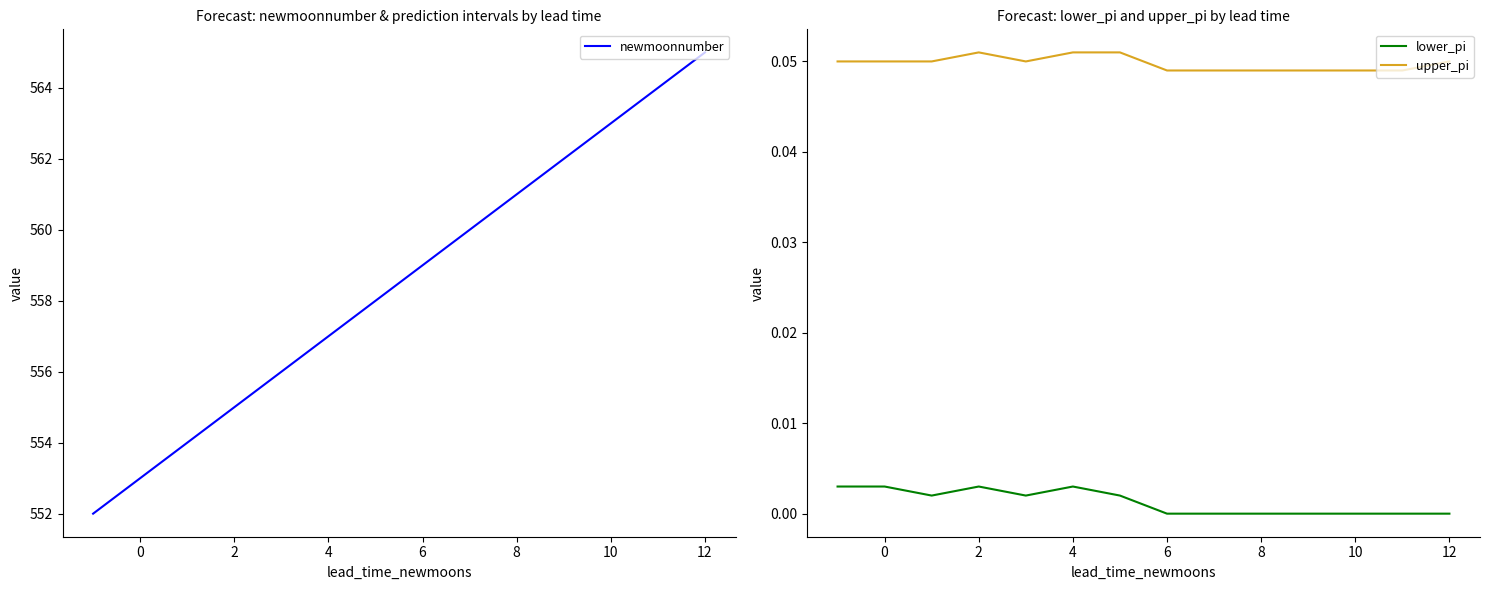

True or false: upper_pi and lower_pi intersect in this chart.

False